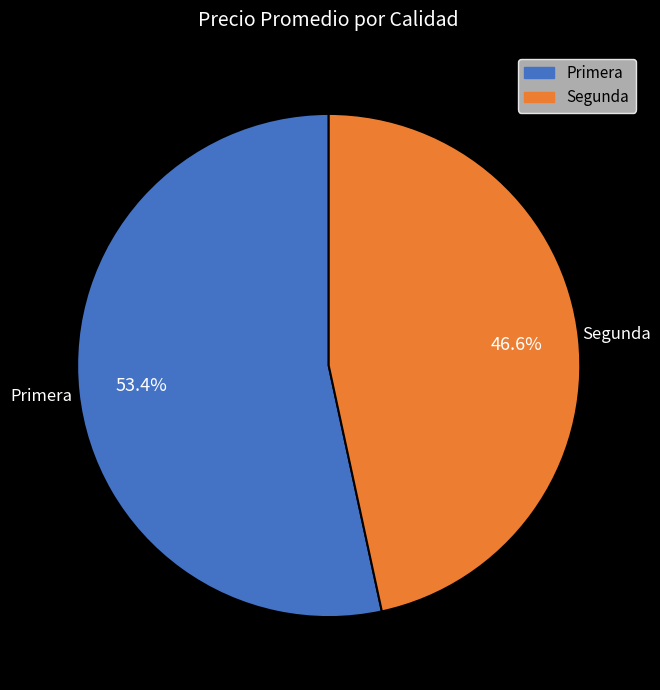

True or false: Segunda accounts for 36% of the total.

False